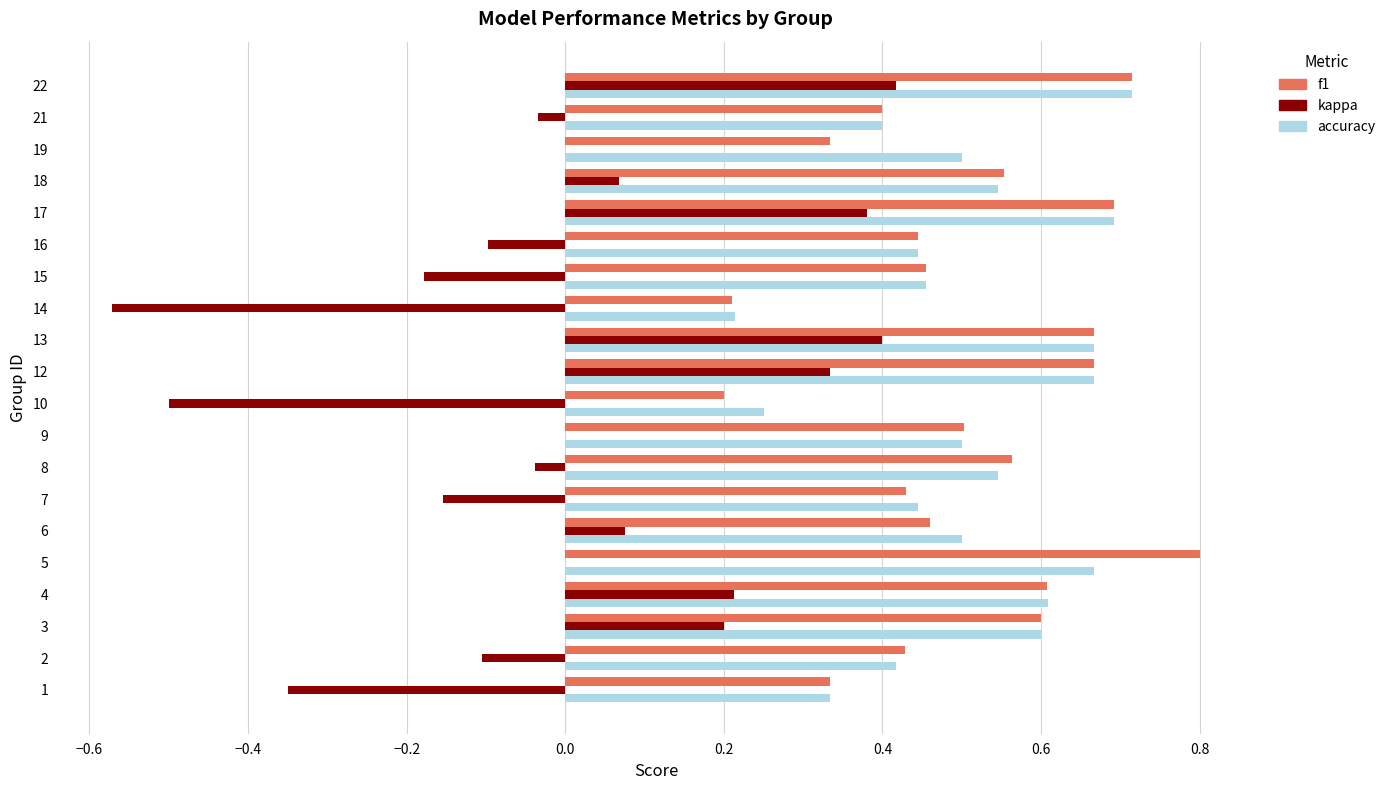

Is it true that f1 equals 0.7 at 13?

True